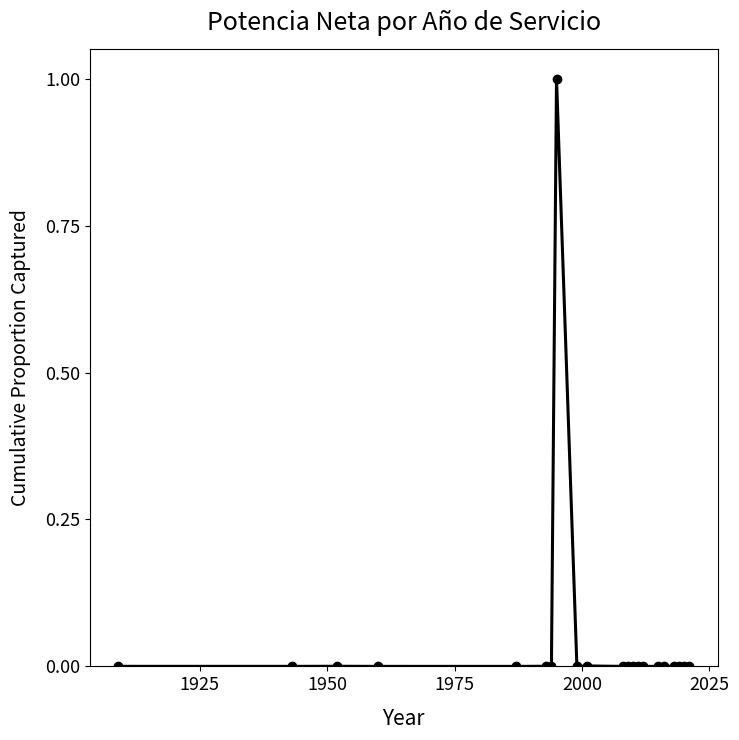

What is the difference between the maximum and minimum values?

1.0